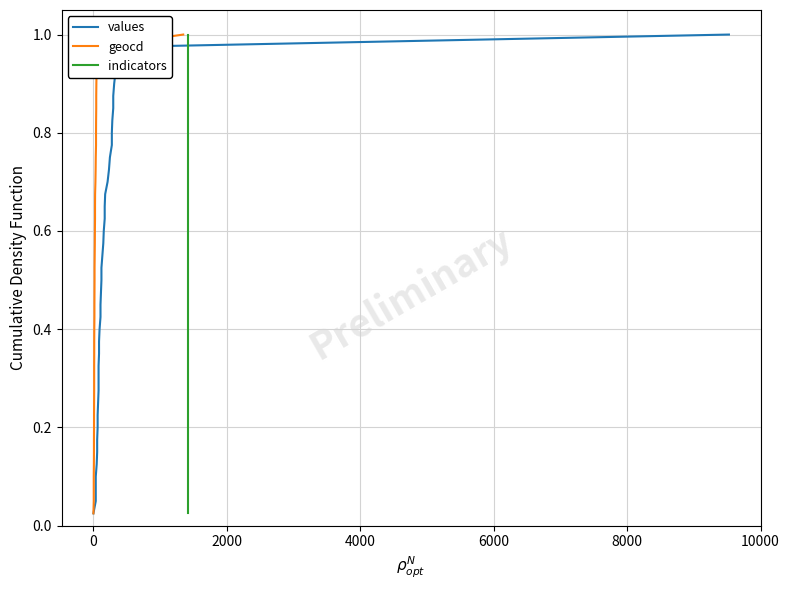

Rank the series by their maximum value, from lowest to highest.

values, geocd, indicators